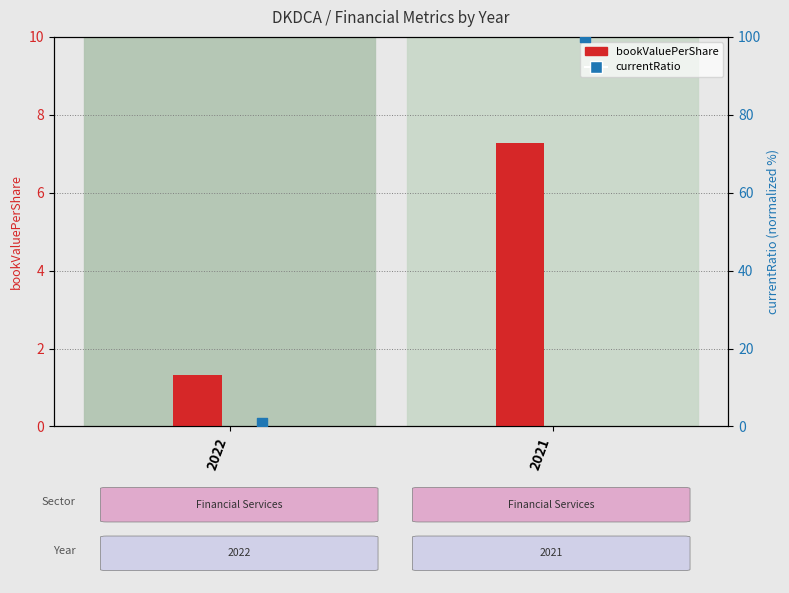

What are all the series names shown in the legend?

bookValuePerShare, currentRatio